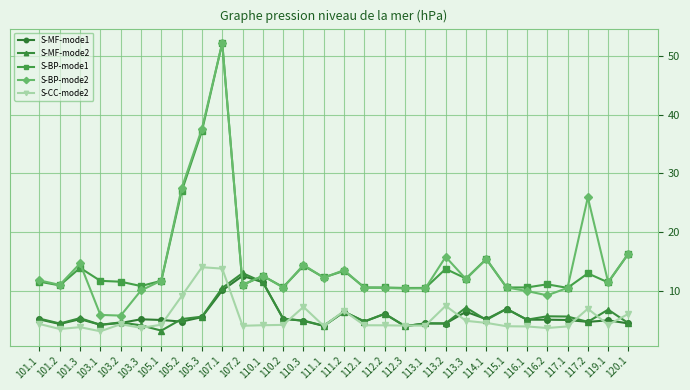

Count the number of categories in the chart.

30